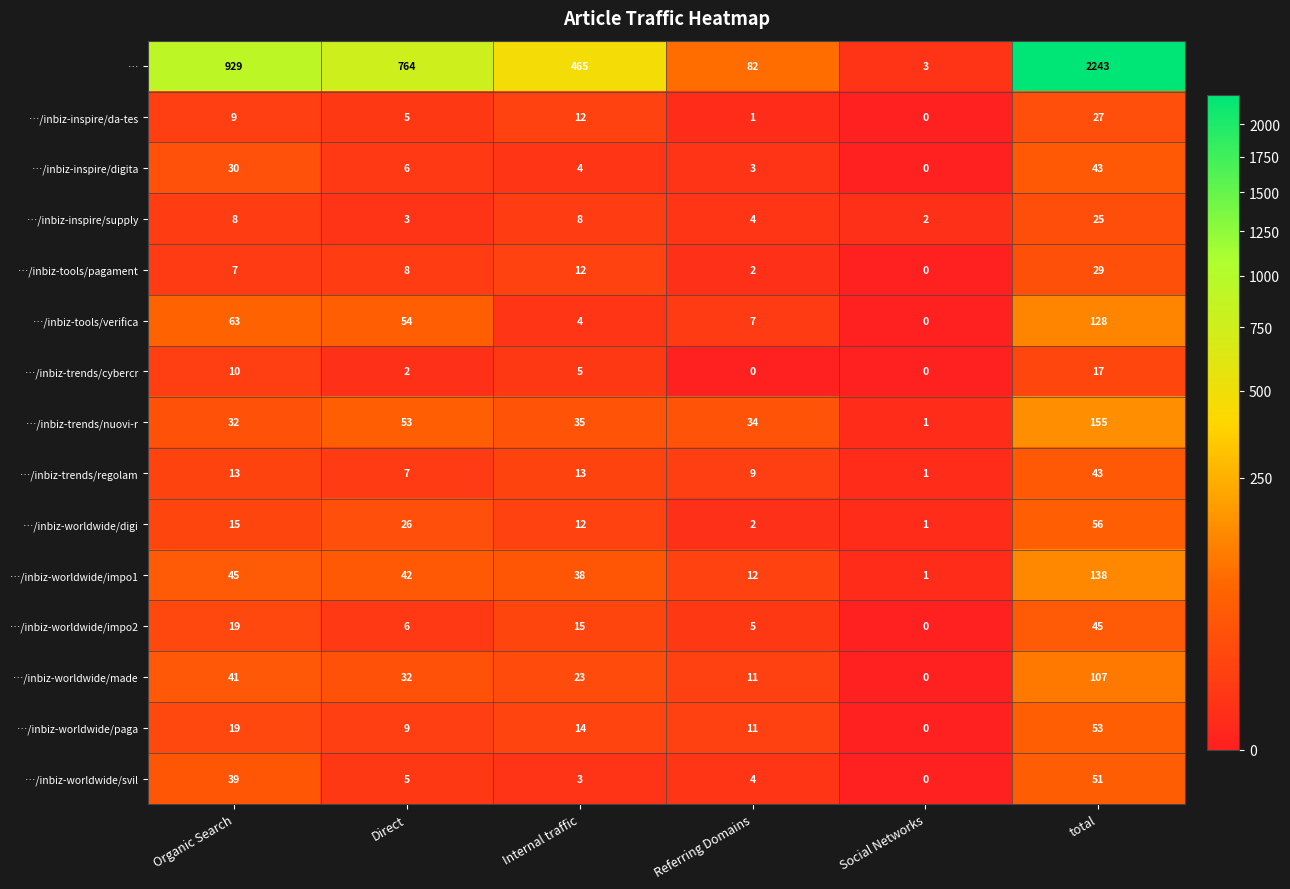

What is the total value across all series at Internal traffic?

663